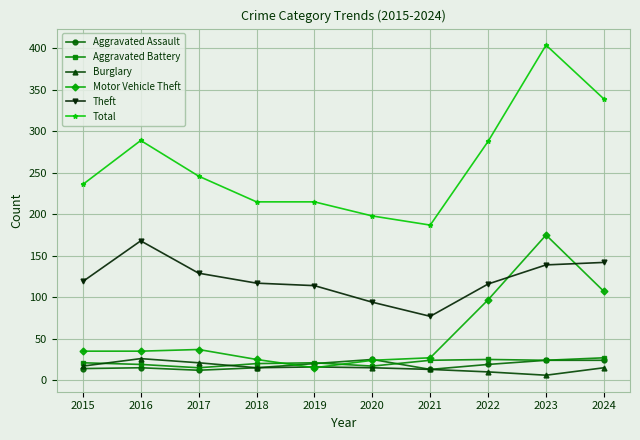

Is it true that Theft equals 155 at 2019?

False